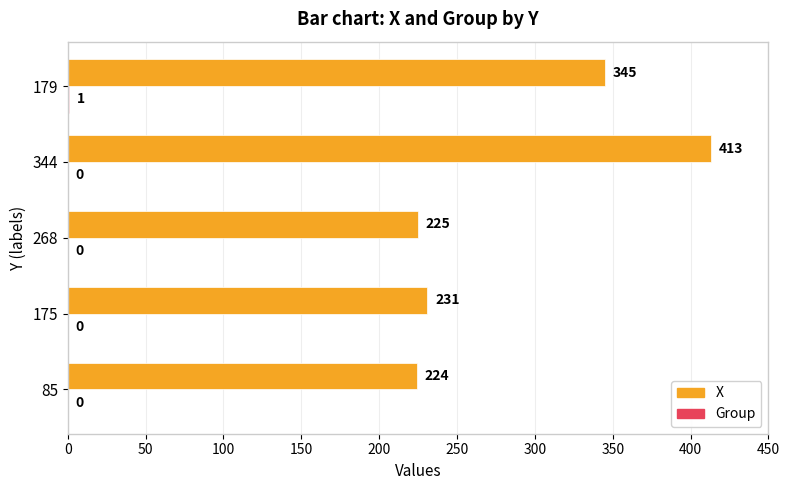

Which series changed the most between 175 and 179?

X